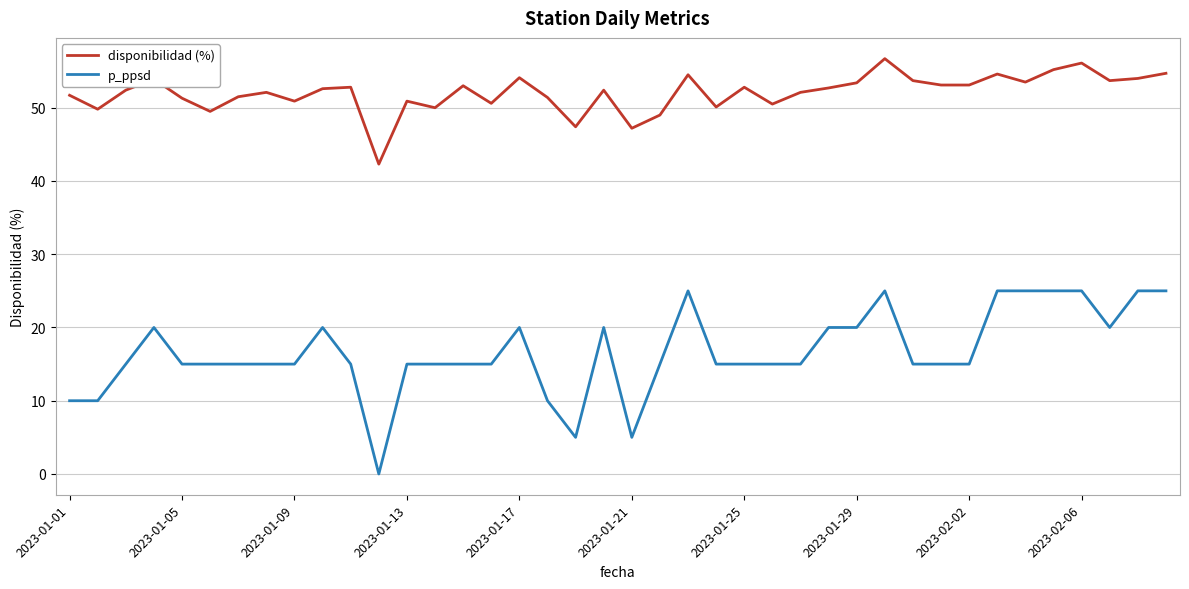

Which series has the widest spread of values?

p_ppsd